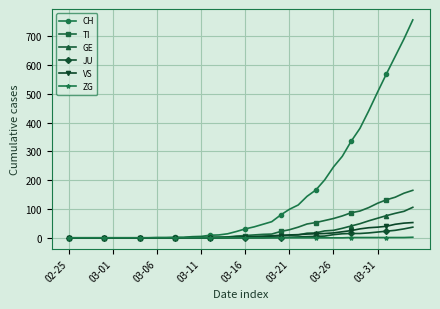

Which series has the largest total across all categories?

CH